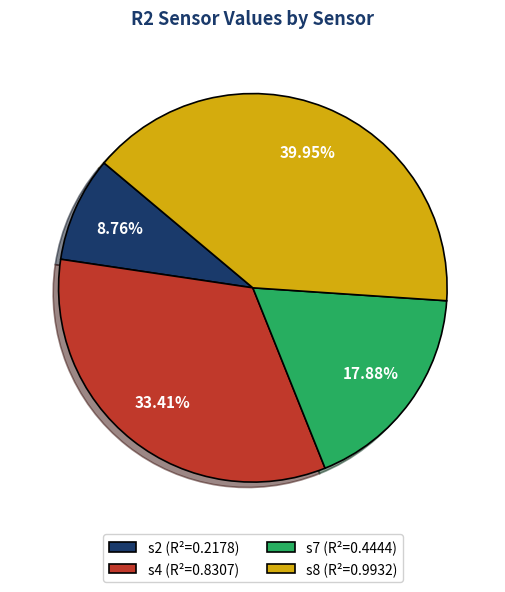

True or false: s8 accounts for 40% of the total.

True